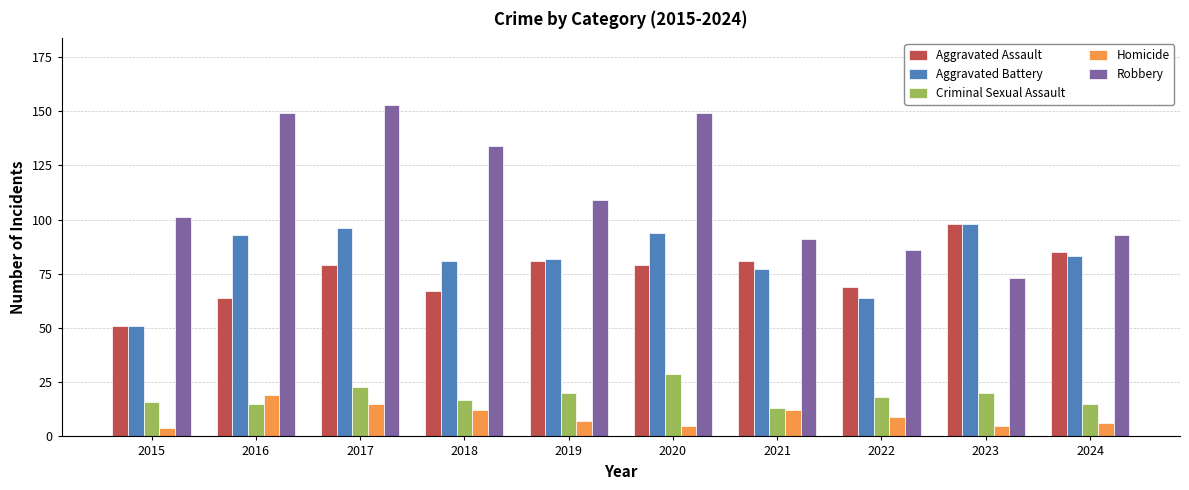

At which category does the chart reach its peak across all series?

2017